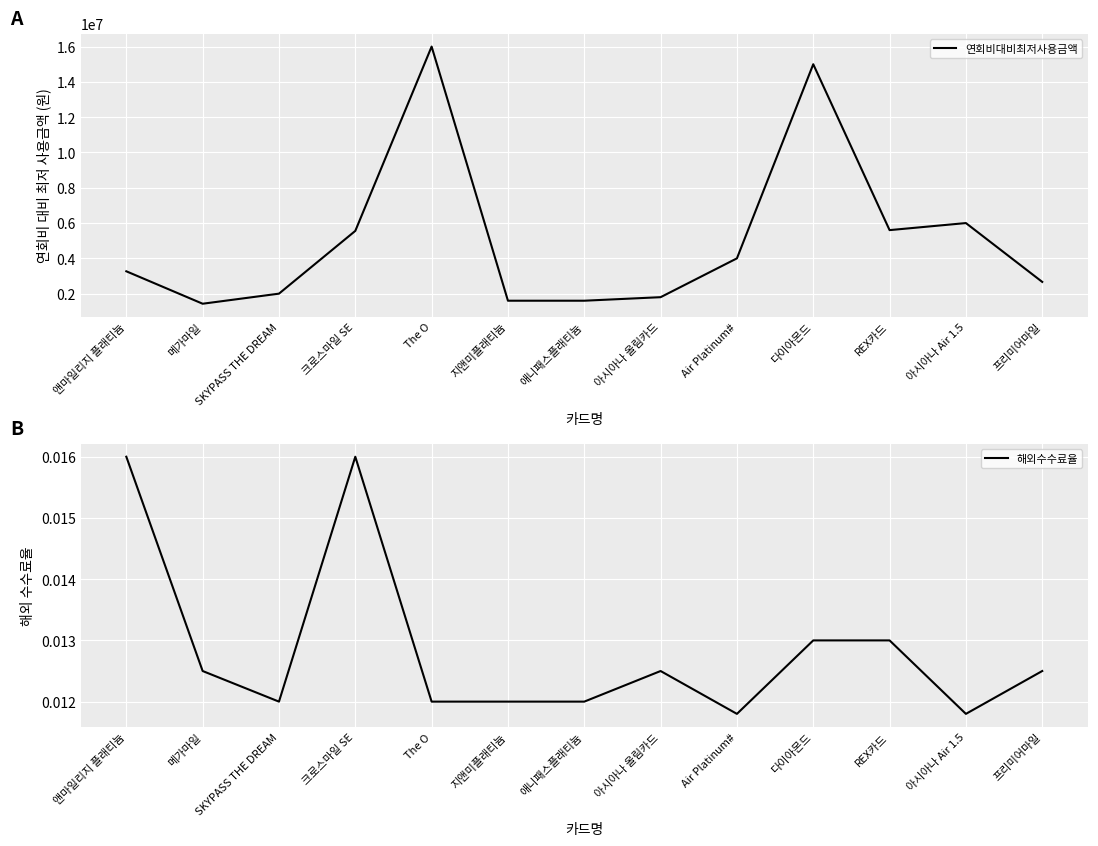

List the labels in order of 해외수수료율 value, smallest first.

Air Platinum#, 아시아나 Air 1.5, SKYPASS THE DREAM, The O, 지앤미플래티늄, 애니패스플래티늄, 메가마일, 아시아나 올림카드, 프리미어마일, 다이아몬드, REX카드, 앤마일리지 플래티늄, 크로스마일 SE